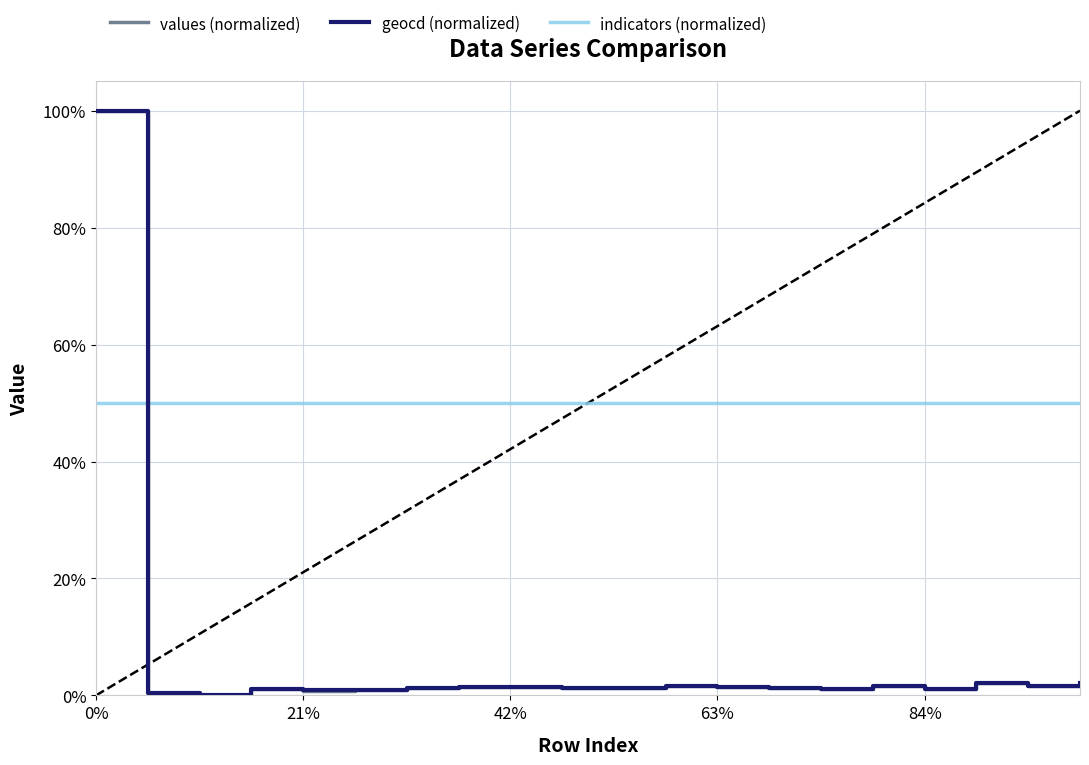

What are all the series names shown in the legend?

values (normalized), geocd (normalized), indicators (normalized)